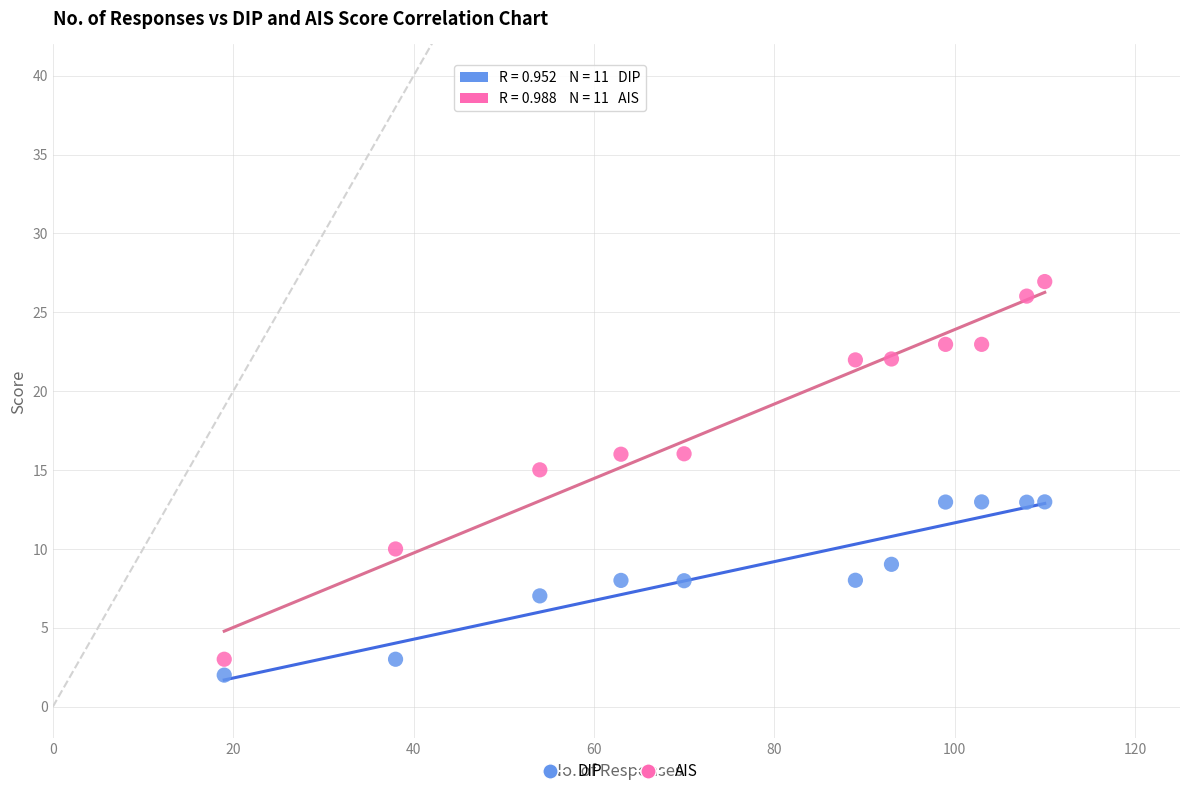

What are all the series names shown in the legend?

DIP, AIS